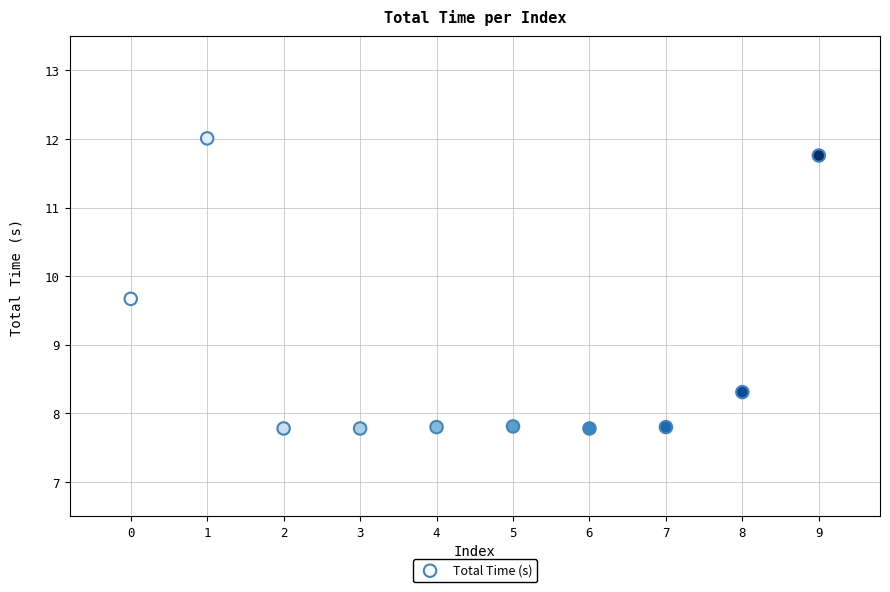

What is the range of Y values (max minus min)?

4.2